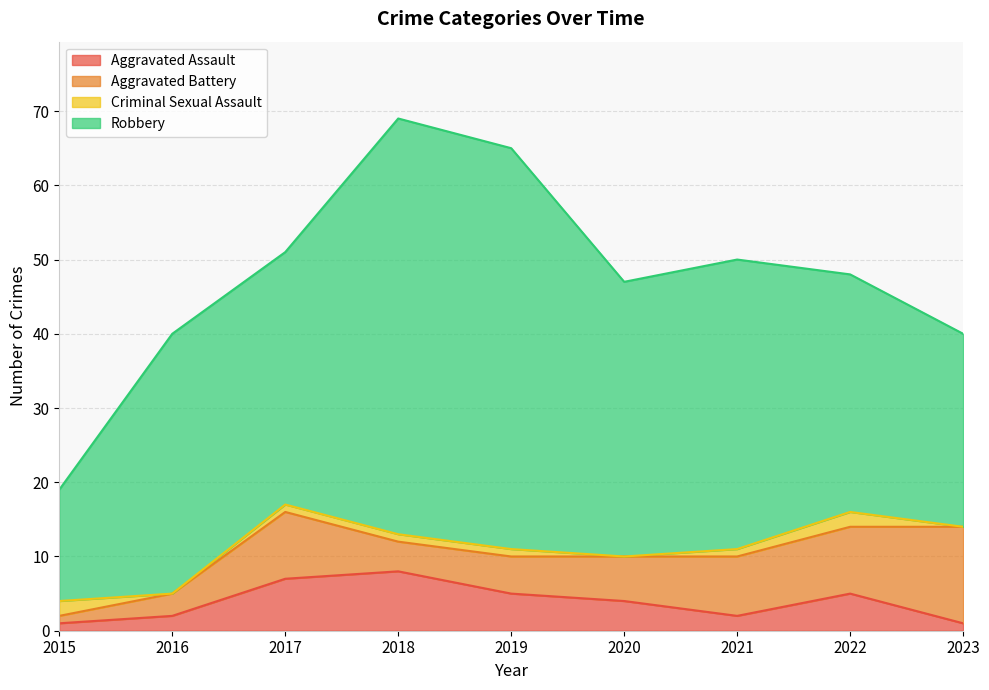

Is the value of Aggravated Assault at 2015 greater than the value of Criminal Sexual Assault at 2021?

No